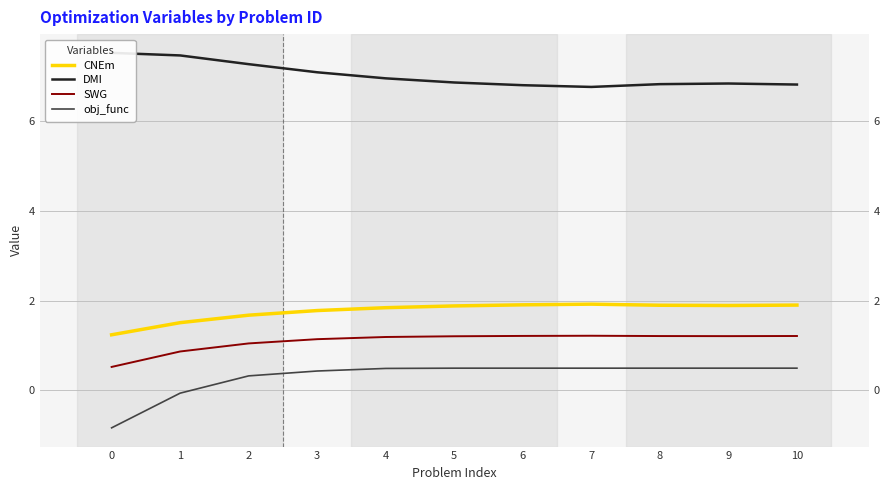

Is this an area chart (filled region under the line)?

No